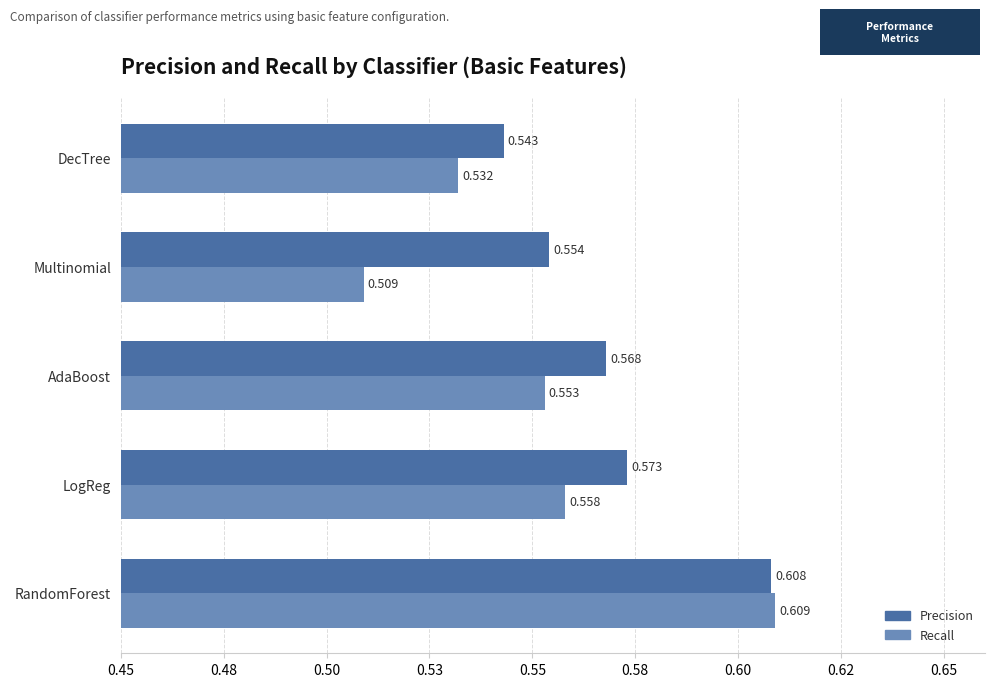

What is the minimum value for Recall?

0.5